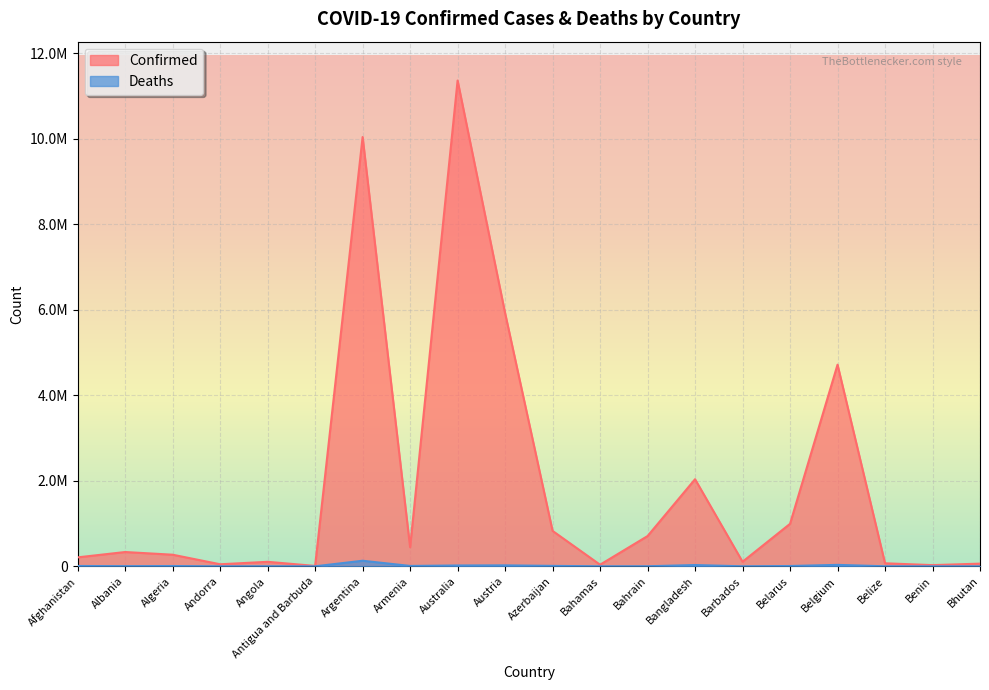

Which series changed the most between Bangladesh and Belize?

Confirmed